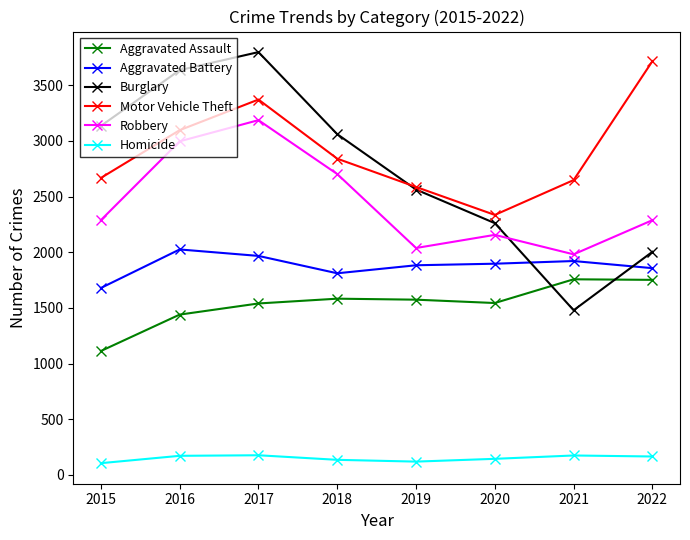

Where is Robbery nearest to the value 2583?

2018